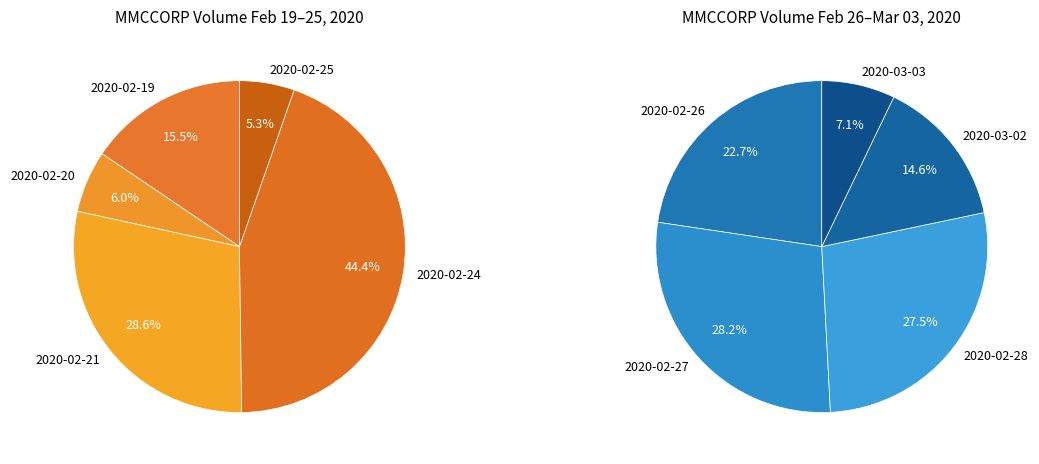

Which has a higher value, 2020-03-03 or 2020-02-28?

2020-02-28